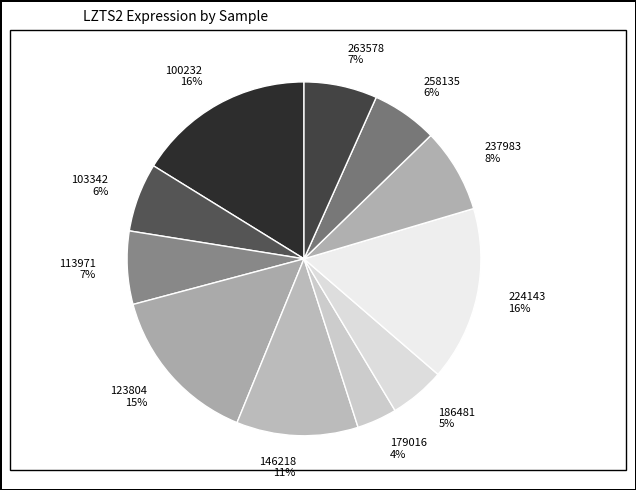

Does 103342 6% account for over 50% of the chart?

No